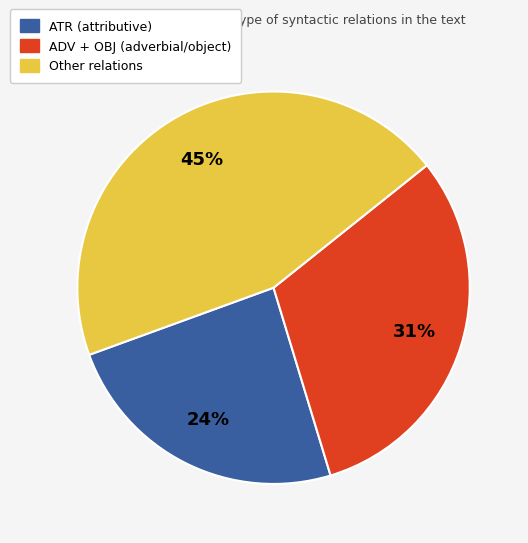

Is there any slice that represents more than half of the pie?

No